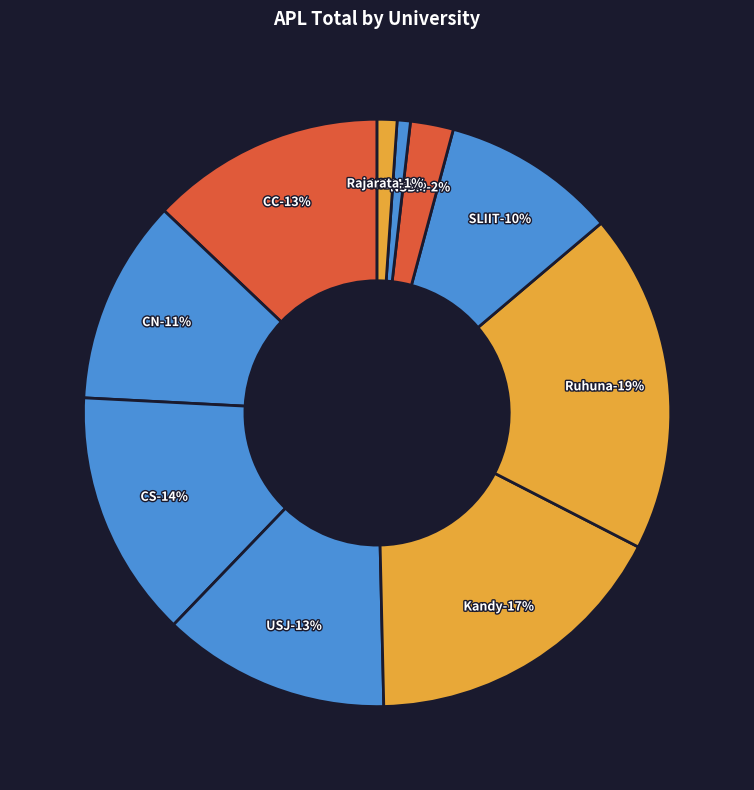

What percentage is the Rajarata slice, to the nearest percent?

1%